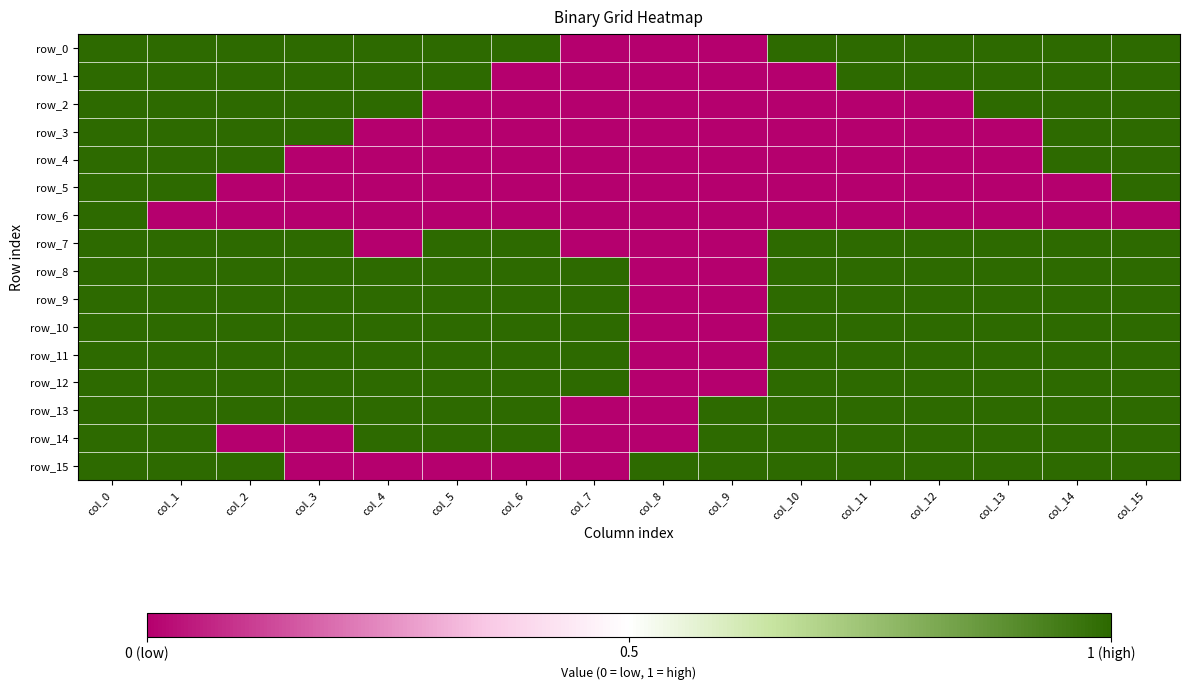

Which series changed the most between col_2 and col_7?

row_0